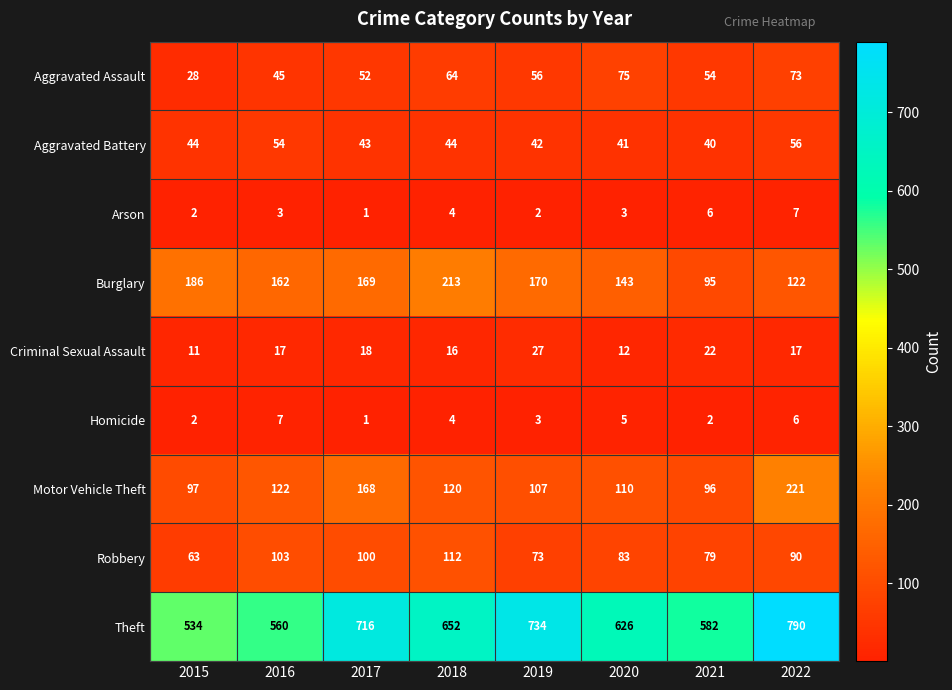

Which series has the widest spread of values?

Theft